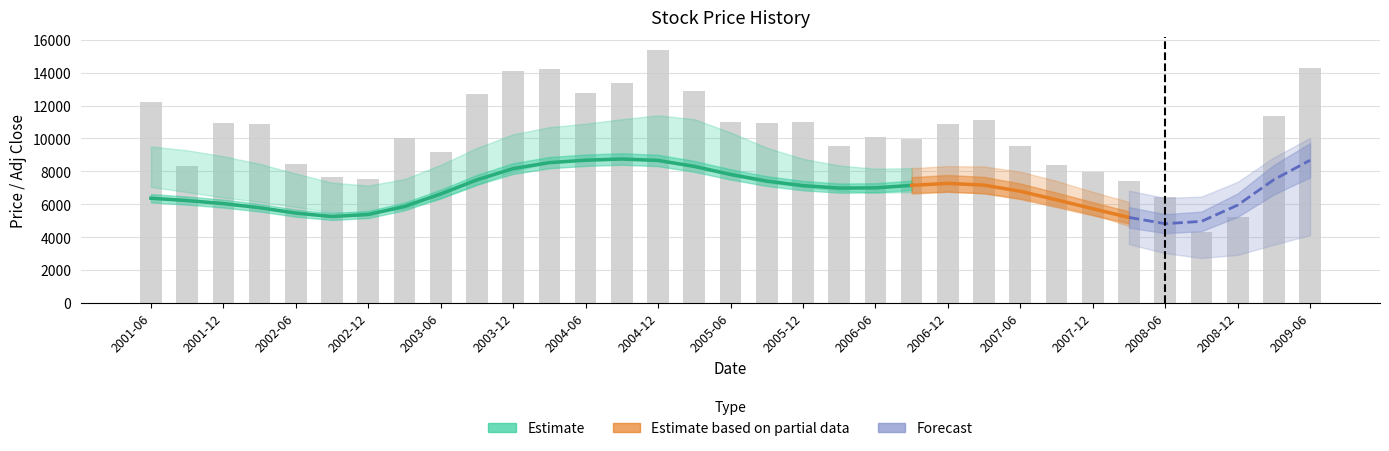

What is the label of the 32nd bar from the left?

2009-03